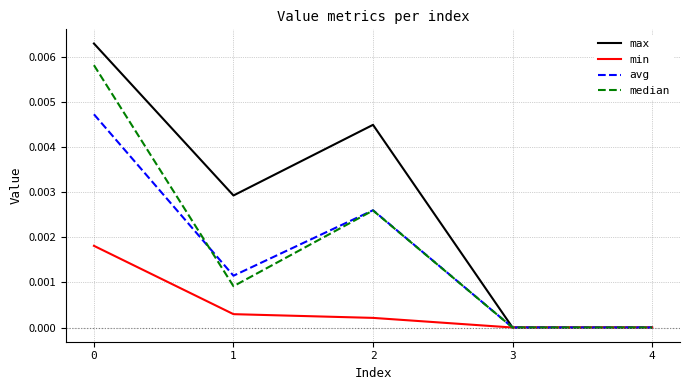

True or false: median has a value of 0.0 at 2.

True